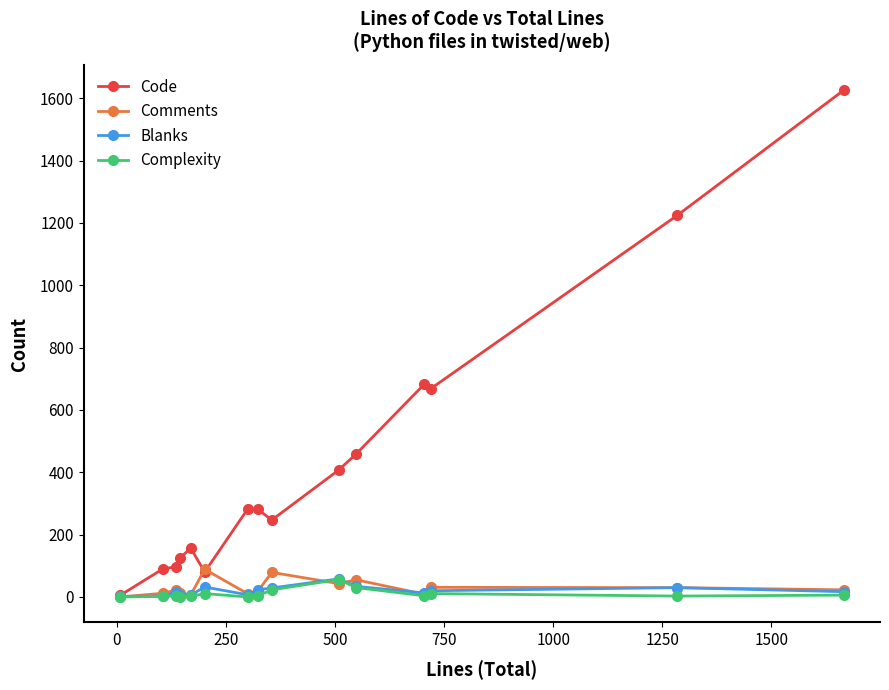

How many categories are shown in the chart?

15